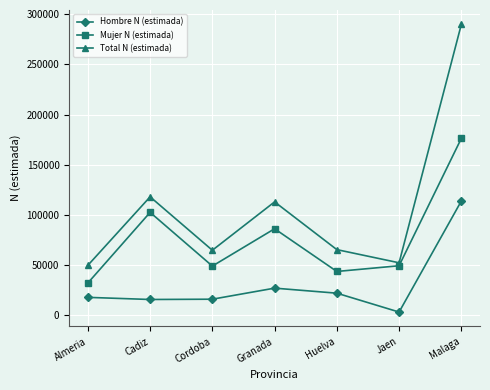

Where is Mujer N (estimada) nearest to the value 104124?

Cadiz